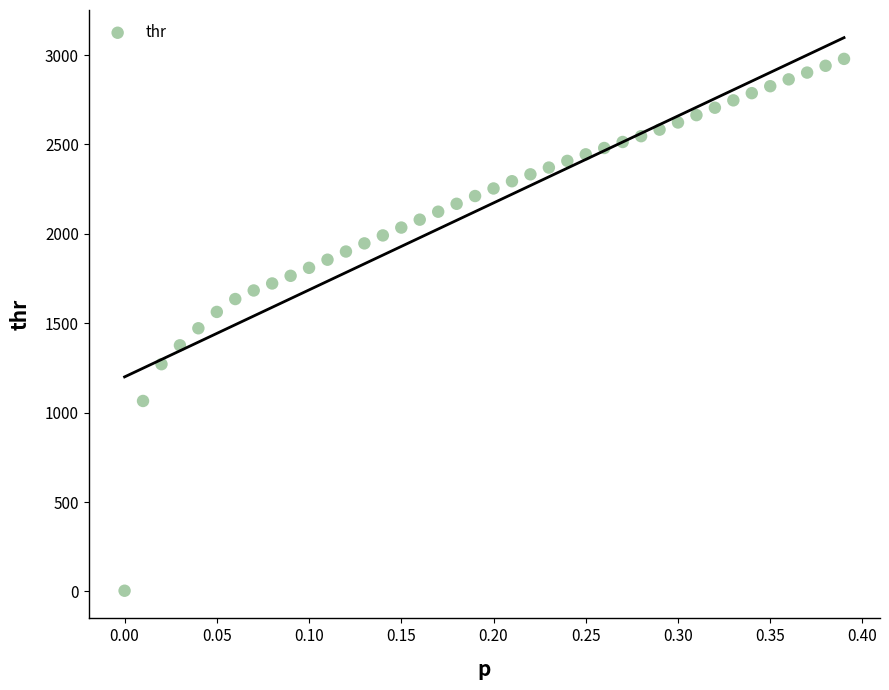

What is the range of Y values (max minus min)?

2974.8